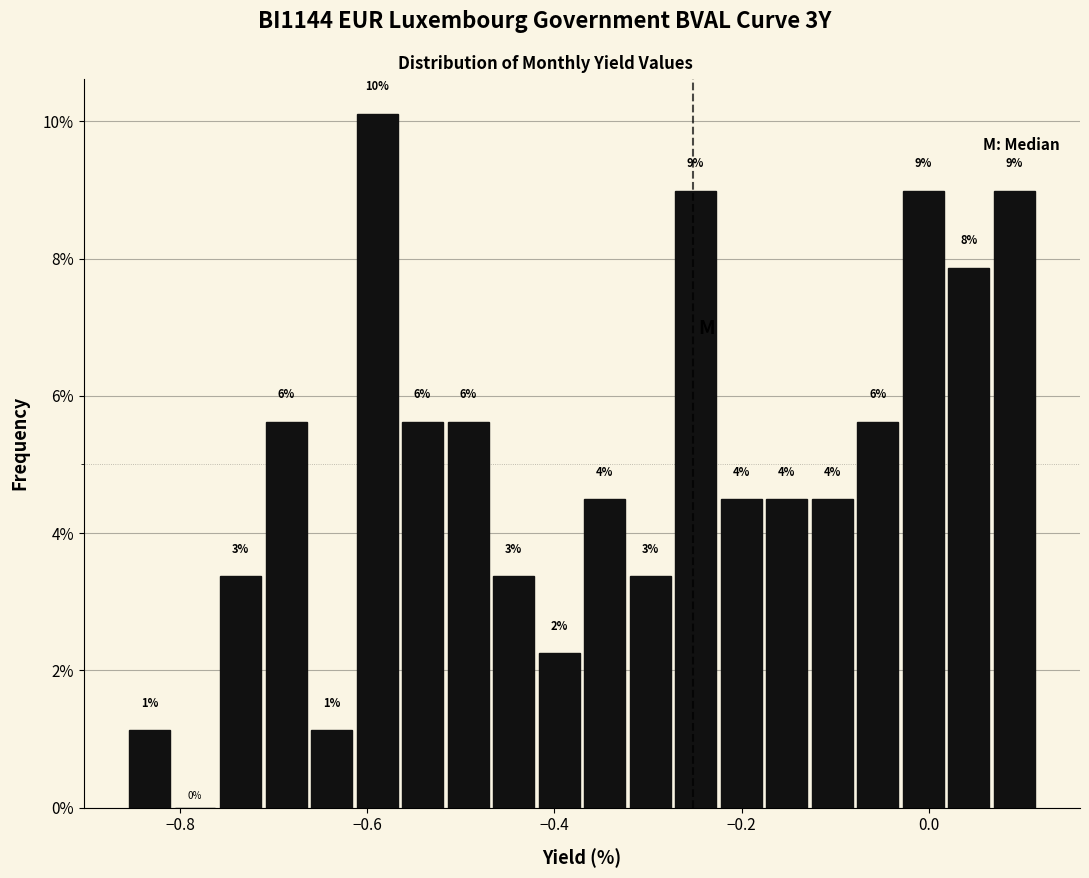

Around what value on the x-axis is the tallest bar? Give the approximate position of its centre, as read against the axis.

-0.58